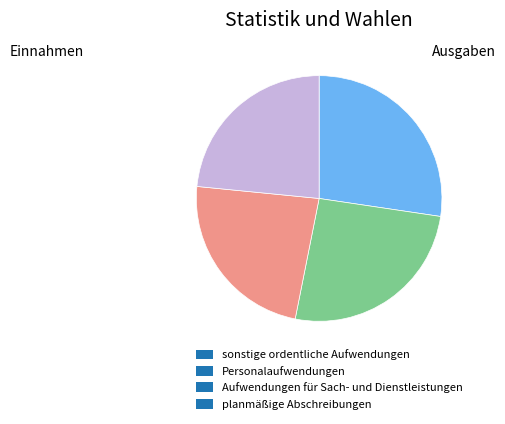

Is the sum of Personalaufwendungen and Aufwendungen für Sach- und Dienstleistungen greater than half?

No